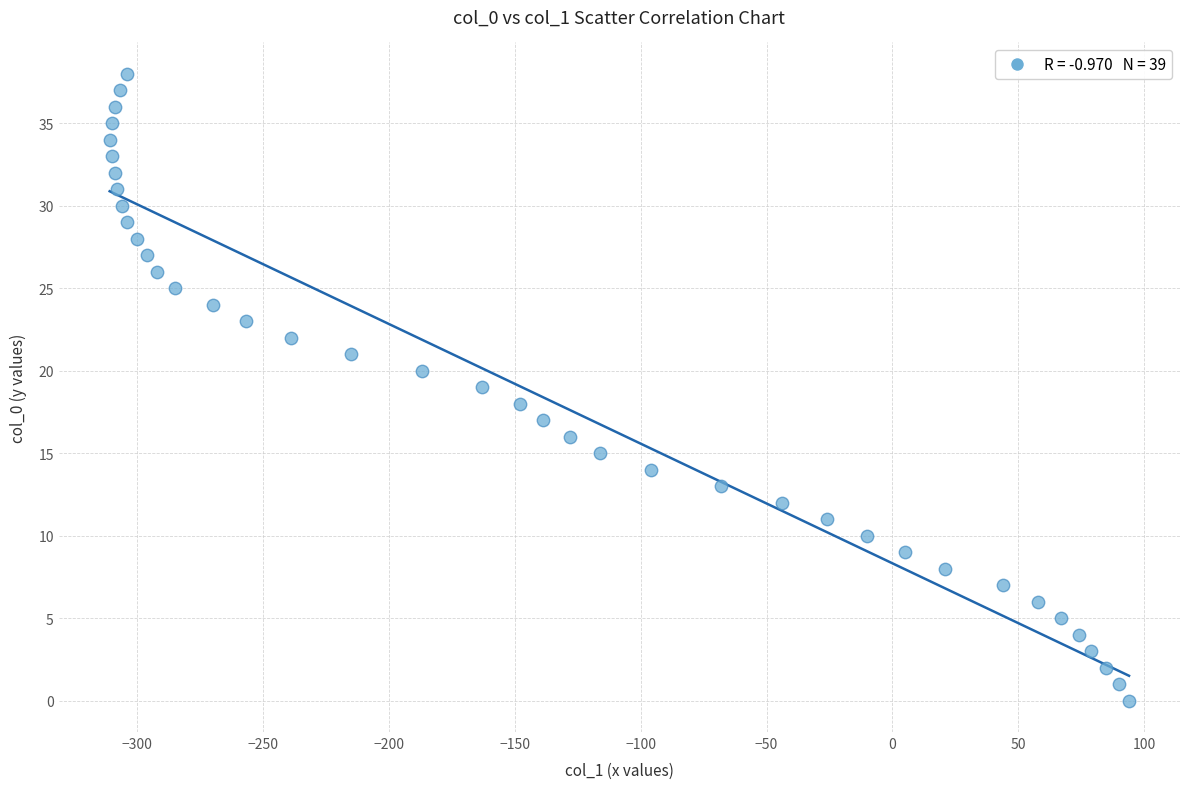

What is the range of Y values (max minus min)?

38